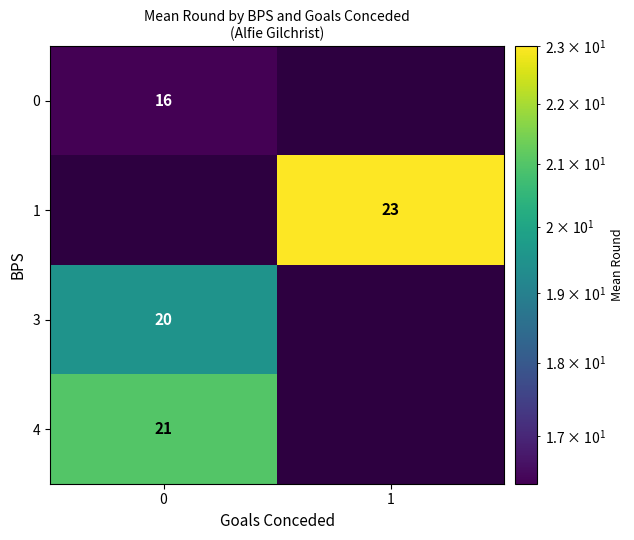

List the labels in order of 1 value, smallest first.

0, 1